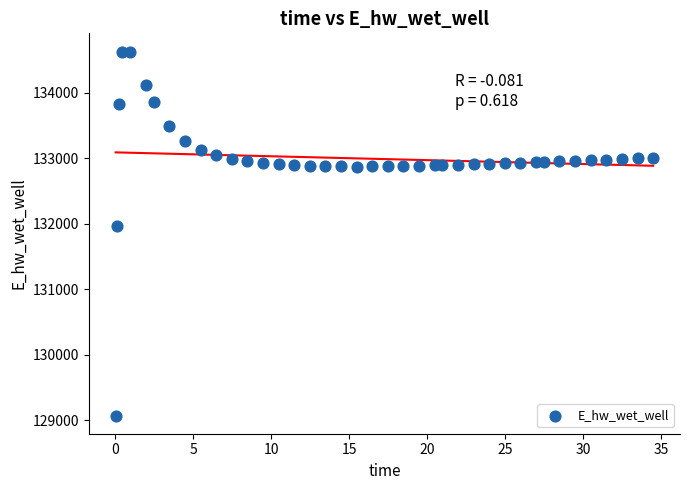

What Y value in the scatter plot is closest to 131849?

131970.0